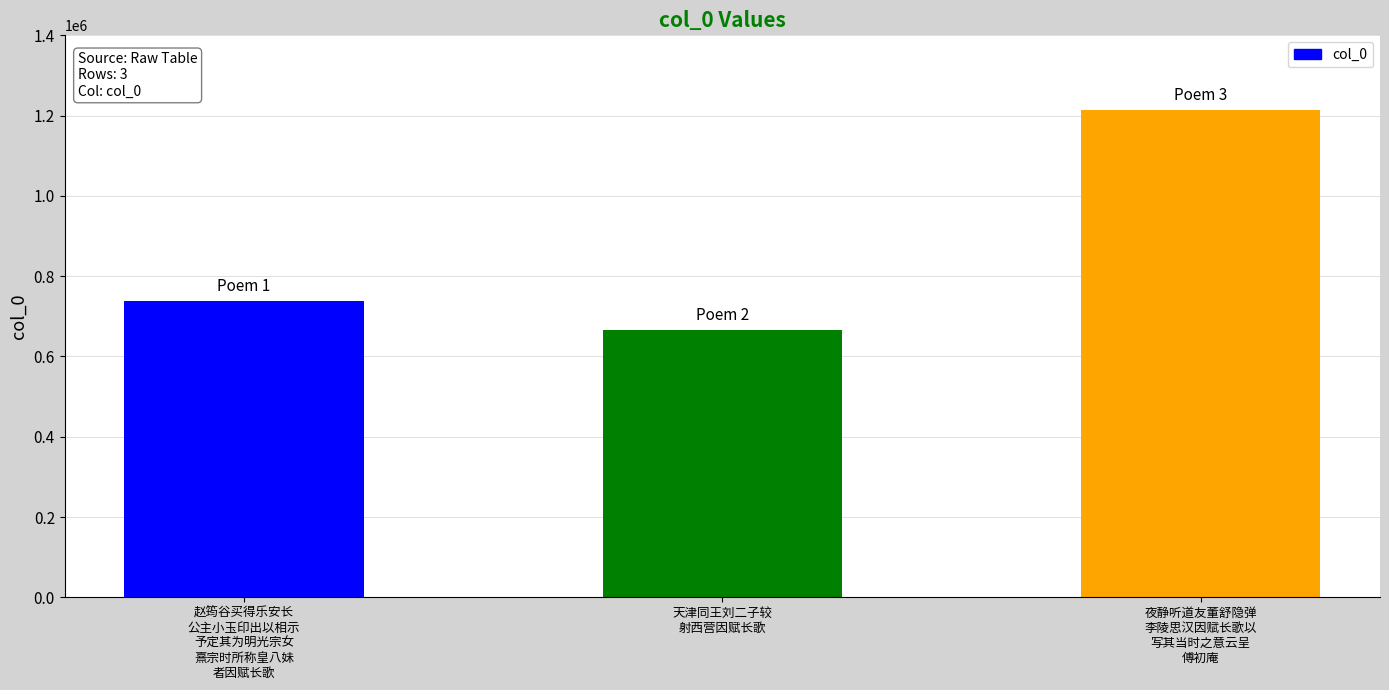

What is the label of the 2nd bar from the right?

天津同王刘二子较
射西营因赋长歌